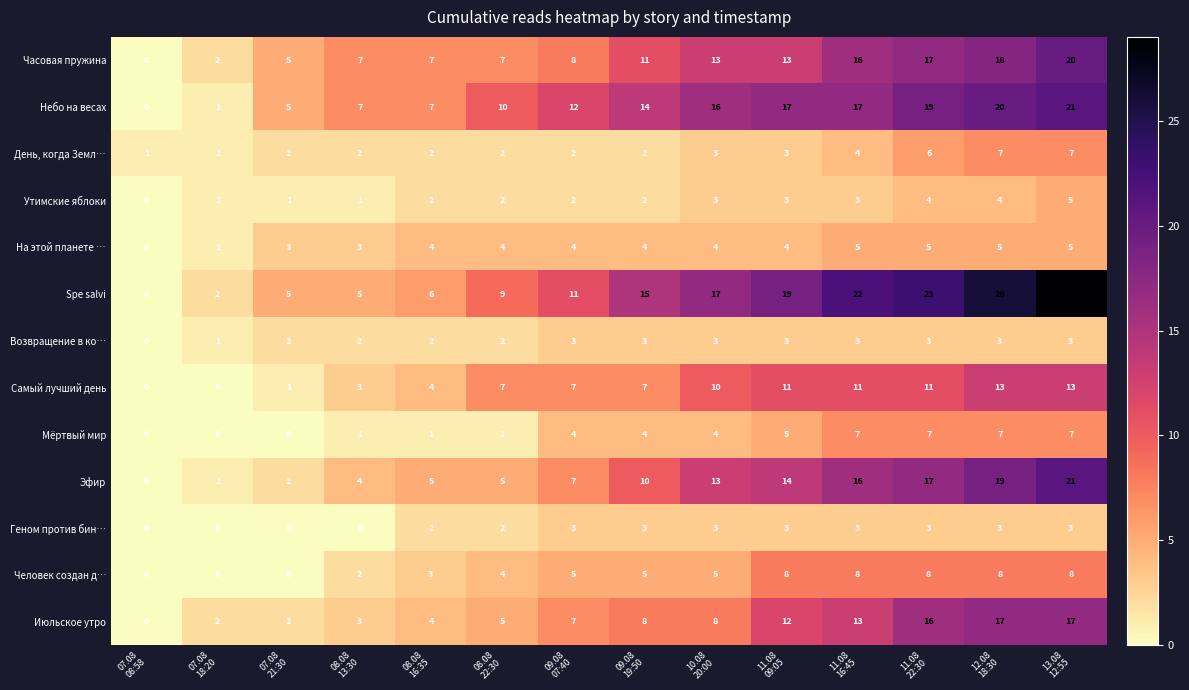

Between 11.08
16:45 and 11.08
22:30, which series saw the biggest shift?

Июльское утро